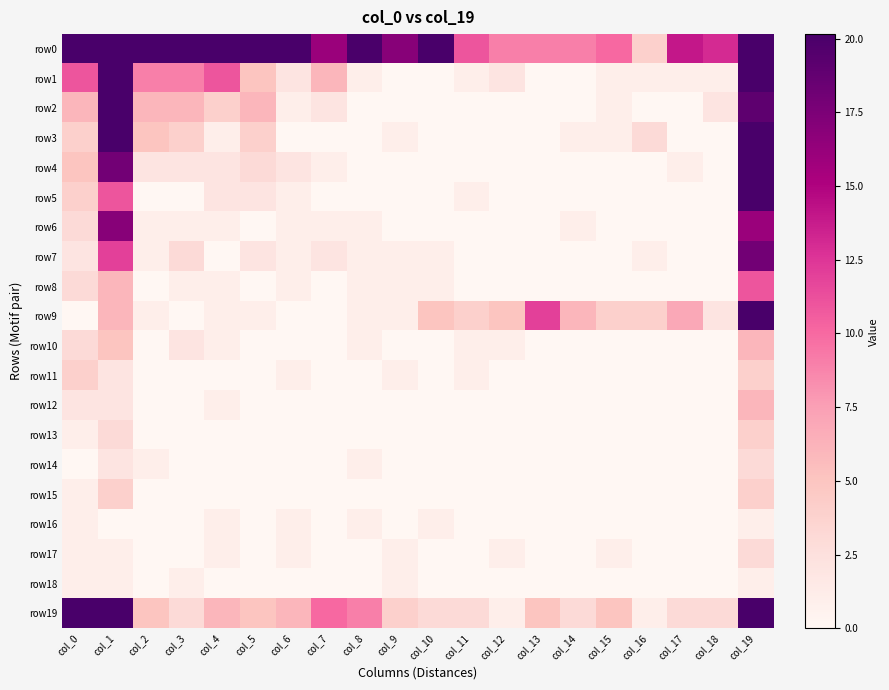

Reading left to right, extract all data points from this chart.

row0: col_0=23	col_1=3329	col_2=435	col_3=76	col_4=39	col_5=24	col_6=24	col_7=16	col_8=20	col_9=17	col_10=40	col_11=11	col_12=9	col_13=9	col_14=9	col_15=10	col_16=4	col_17=14	col_18=13	col_19=823
row1: col_0=11	col_1=72	col_2=9	col_3=9	col_4=11	col_5=5	col_6=2	col_7=6	col_8=1	col_9=0	col_10=0	col_11=1	col_12=2	col_13=0	col_14=0	col_15=1	col_16=1	col_17=1	col_18=1	col_19=54
row2: col_0=6	col_1=46	col_2=6	col_3=6	col_4=4	col_5=6	col_6=1	col_7=2	col_8=0	col_9=0	col_10=0	col_11=0	col_12=0	col_13=0	col_14=0	col_15=1	col_16=0	col_17=0	col_18=2	col_19=19
row3: col_0=4	col_1=27	col_2=5	col_3=4	col_4=1	col_5=4	col_6=0	col_7=0	col_8=0	col_9=1	col_10=0	col_11=0	col_12=0	col_13=0	col_14=1	col_15=1	col_16=3	col_17=0	col_18=0	col_19=24
row4: col_0=5	col_1=18	col_2=2	col_3=2	col_4=2	col_5=3	col_6=2	col_7=1	col_8=0	col_9=0	col_10=0	col_11=0	col_12=0	col_13=0	col_14=0	col_15=0	col_16=0	col_17=1	col_18=0	col_19=37
row5: col_0=4	col_1=11	col_2=0	col_3=0	col_4=2	col_5=2	col_6=1	col_7=0	col_8=0	col_9=0	col_10=0	col_11=1	col_12=0	col_13=0	col_14=0	col_15=0	col_16=0	col_17=0	col_18=0	col_19=33
row6: col_0=3	col_1=17	col_2=1	col_3=1	col_4=1	col_5=0	col_6=1	col_7=1	col_8=1	col_9=0	col_10=0	col_11=0	col_12=0	col_13=0	col_14=1	col_15=0	col_16=0	col_17=0	col_18=0	col_19=16
row7: col_0=2	col_1=12	col_2=1	col_3=3	col_4=0	col_5=2	col_6=1	col_7=2	col_8=1	col_9=1	col_10=1	col_11=0	col_12=0	col_13=0	col_14=0	col_15=0	col_16=1	col_17=0	col_18=0	col_19=18
row8: col_0=3	col_1=6	col_2=0	col_3=1	col_4=1	col_5=0	col_6=1	col_7=0	col_8=1	col_9=1	col_10=1	col_11=0	col_12=0	col_13=0	col_14=0	col_15=0	col_16=0	col_17=0	col_18=0	col_19=11
row9: col_0=0	col_1=6	col_2=1	col_3=0	col_4=1	col_5=1	col_6=0	col_7=0	col_8=1	col_9=1	col_10=5	col_11=4	col_12=5	col_13=12	col_14=6	col_15=4	col_16=4	col_17=7	col_18=2	col_19=29
row10: col_0=3	col_1=5	col_2=0	col_3=2	col_4=1	col_5=0	col_6=0	col_7=0	col_8=1	col_9=0	col_10=0	col_11=1	col_12=1	col_13=0	col_14=0	col_15=0	col_16=0	col_17=0	col_18=0	col_19=6
row11: col_0=4	col_1=2	col_2=0	col_3=0	col_4=0	col_5=0	col_6=1	col_7=0	col_8=0	col_9=1	col_10=0	col_11=1	col_12=0	col_13=0	col_14=0	col_15=0	col_16=0	col_17=0	col_18=0	col_19=4
row12: col_0=2	col_1=2	col_2=0	col_3=0	col_4=1	col_5=0	col_6=0	col_7=0	col_8=0	col_9=0	col_10=0	col_11=0	col_12=0	col_13=0	col_14=0	col_15=0	col_16=0	col_17=0	col_18=0	col_19=6
row13: col_0=1	col_1=3	col_2=0	col_3=0	col_4=0	col_5=0	col_6=0	col_7=0	col_8=0	col_9=0	col_10=0	col_11=0	col_12=0	col_13=0	col_14=0	col_15=0	col_16=0	col_17=0	col_18=0	col_19=4
row14: col_0=0	col_1=2	col_2=1	col_3=0	col_4=0	col_5=0	col_6=0	col_7=0	col_8=1	col_9=0	col_10=0	col_11=0	col_12=0	col_13=0	col_14=0	col_15=0	col_16=0	col_17=0	col_18=0	col_19=3
row15: col_0=1	col_1=4	col_2=0	col_3=0	col_4=0	col_5=0	col_6=0	col_7=0	col_8=0	col_9=0	col_10=0	col_11=0	col_12=0	col_13=0	col_14=0	col_15=0	col_16=0	col_17=0	col_18=0	col_19=4
row16: col_0=1	col_1=0	col_2=0	col_3=0	col_4=1	col_5=0	col_6=1	col_7=0	col_8=1	col_9=0	col_10=1	col_11=0	col_12=0	col_13=0	col_14=0	col_15=0	col_16=0	col_17=0	col_18=0	col_19=1
row17: col_0=1	col_1=1	col_2=0	col_3=0	col_4=1	col_5=0	col_6=1	col_7=0	col_8=0	col_9=1	col_10=0	col_11=0	col_12=1	col_13=0	col_14=0	col_15=1	col_16=0	col_17=0	col_18=0	col_19=3
row18: col_0=1	col_1=1	col_2=0	col_3=1	col_4=0	col_5=0	col_6=0	col_7=0	col_8=0	col_9=1	col_10=0	col_11=0	col_12=0	col_13=0	col_14=0	col_15=0	col_16=0	col_17=0	col_18=0	col_19=1
row19: col_0=73	col_1=78	col_2=5	col_3=3	col_4=6	col_5=5	col_6=6	col_7=10	col_8=9	col_9=4	col_10=3	col_11=3	col_12=1	col_13=5	col_14=3	col_15=5	col_16=1	col_17=3	col_18=3	col_19=274